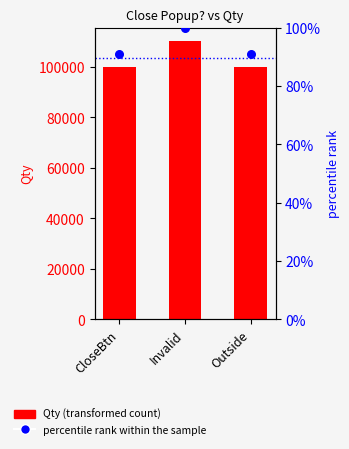

What is the total value across all series at Outside?

100090.9